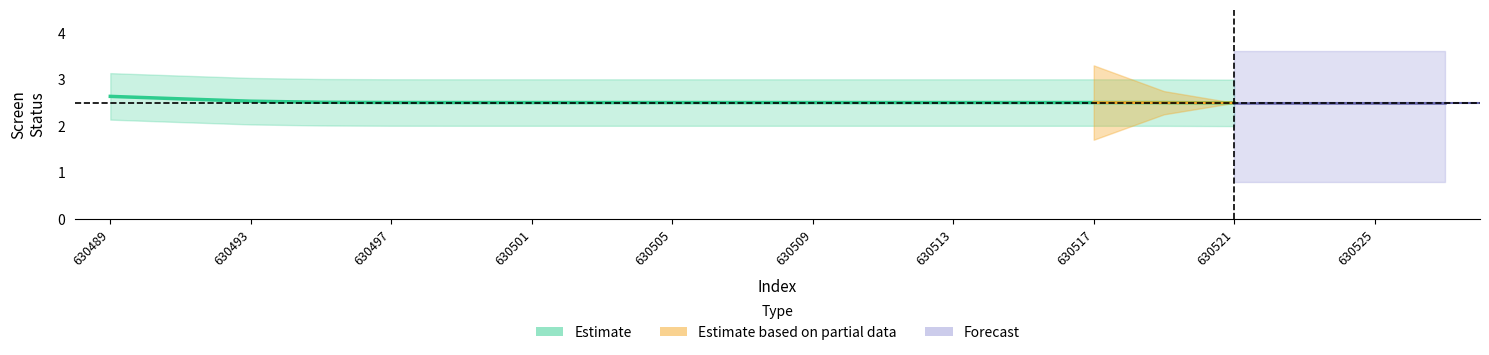

Which category has the highest value in the upper_bound series?

630489